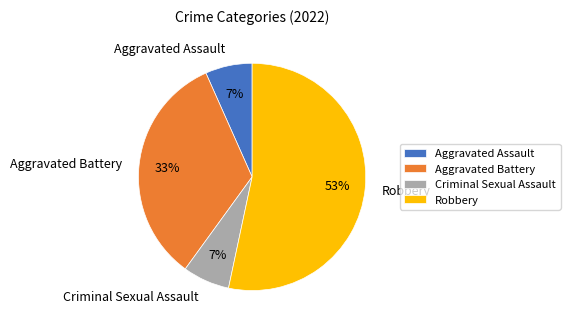

Which slice is the largest?

Robbery